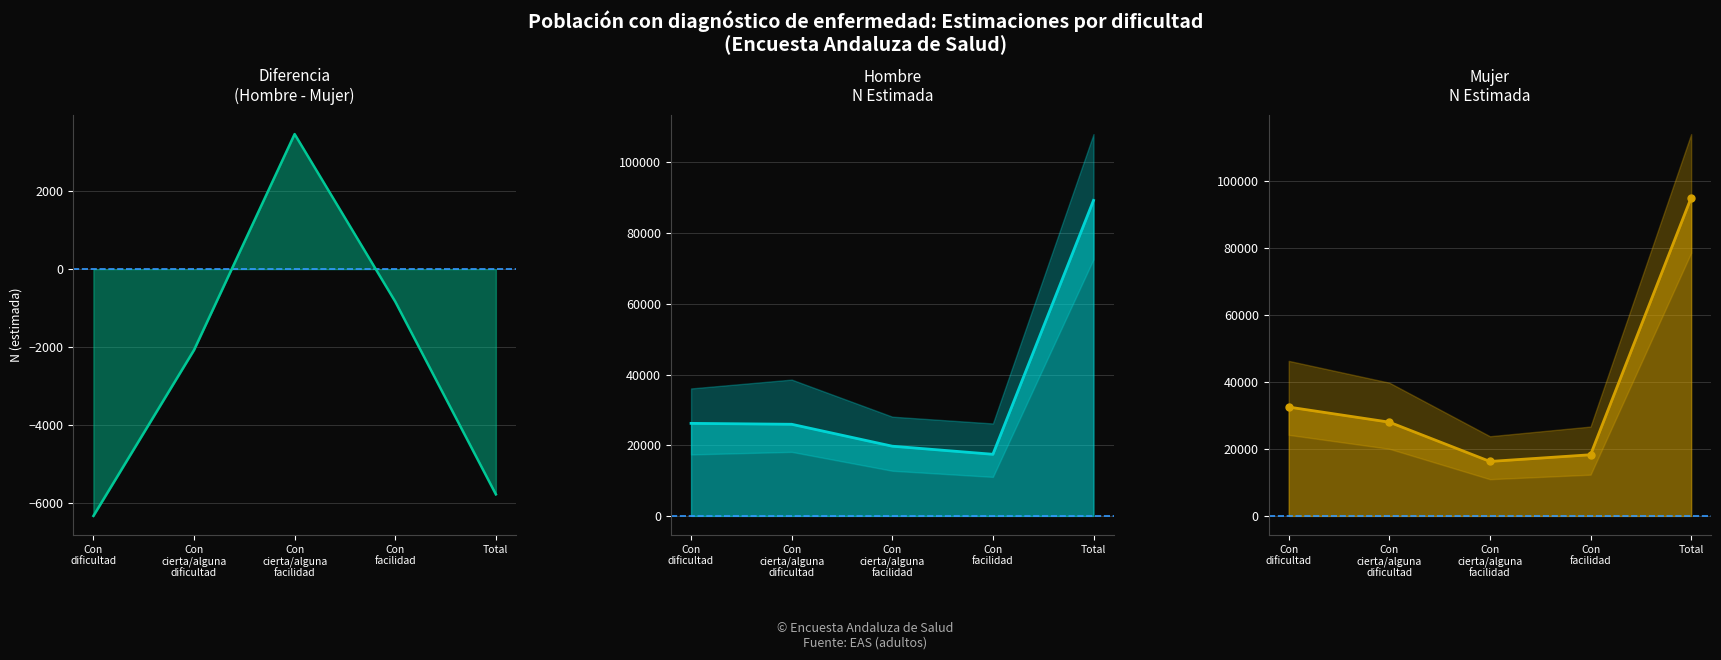

Is the value of Hombre N (estimada) at Con cierta/alguna dificultad greater than the value of Hombre N (lim inf IC) at Con facilidad?

Yes